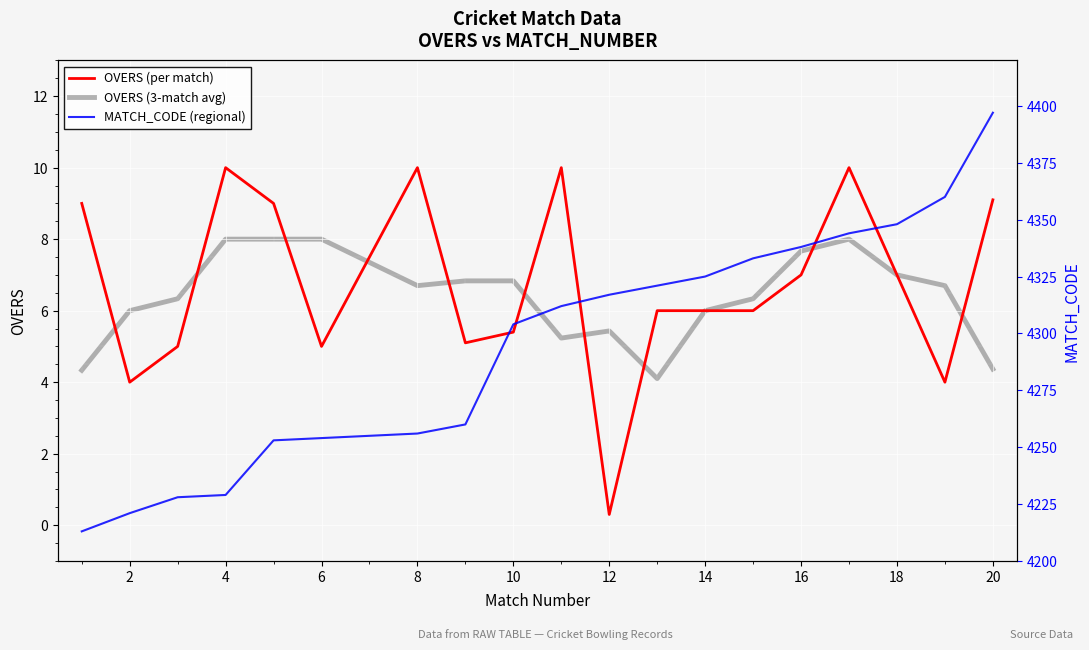

How many data points in OVERS (3-match avg) are less than 6?

5